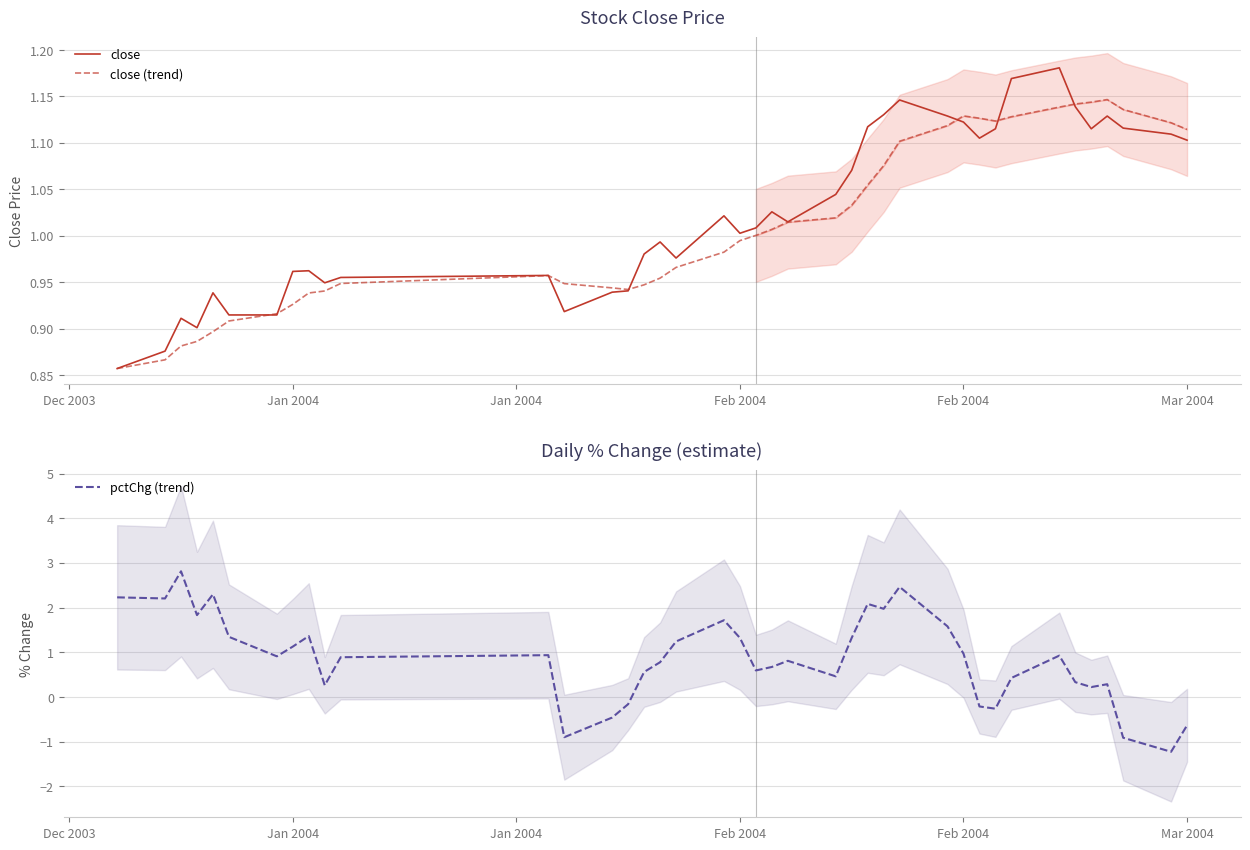

How many times do pctChg (trend) and close cross each other?

7